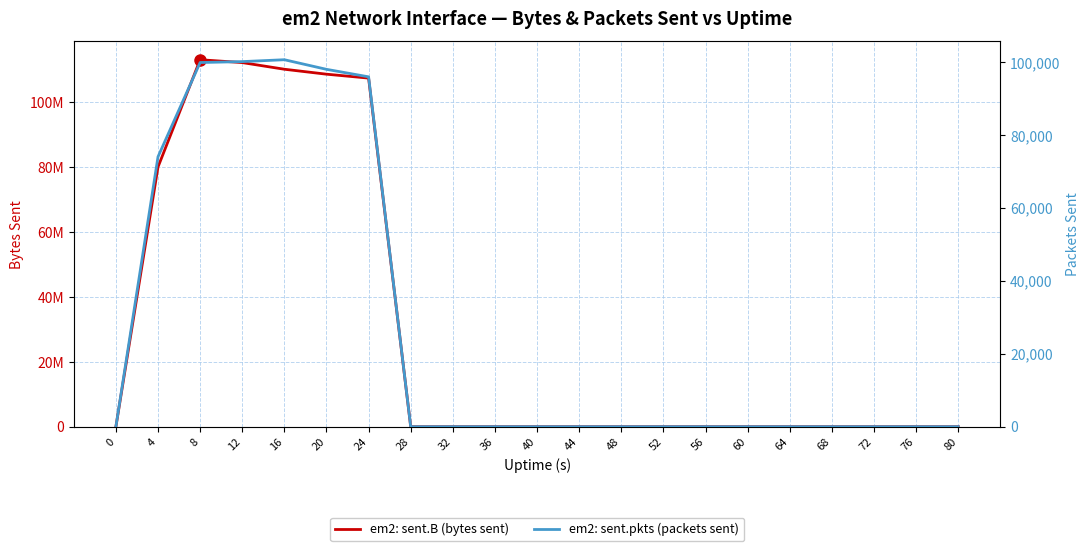

Where is em2: sent.B (bytes sent) nearest to the value 56532713?

4